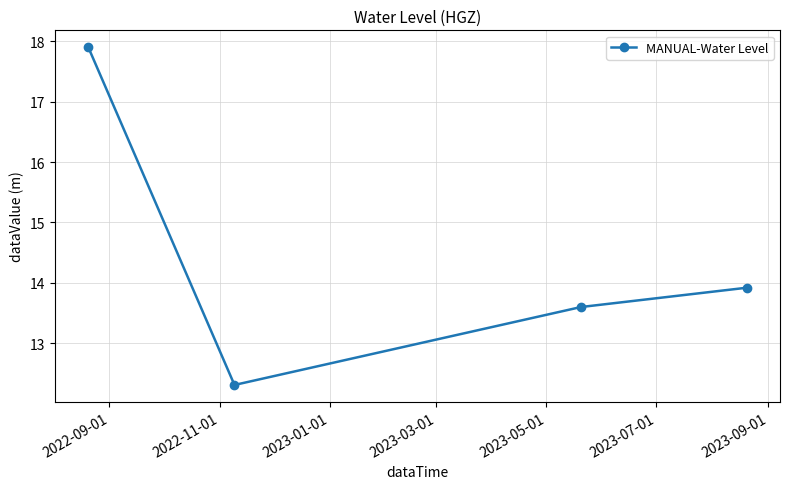

What is the greatest value displayed?

17.9